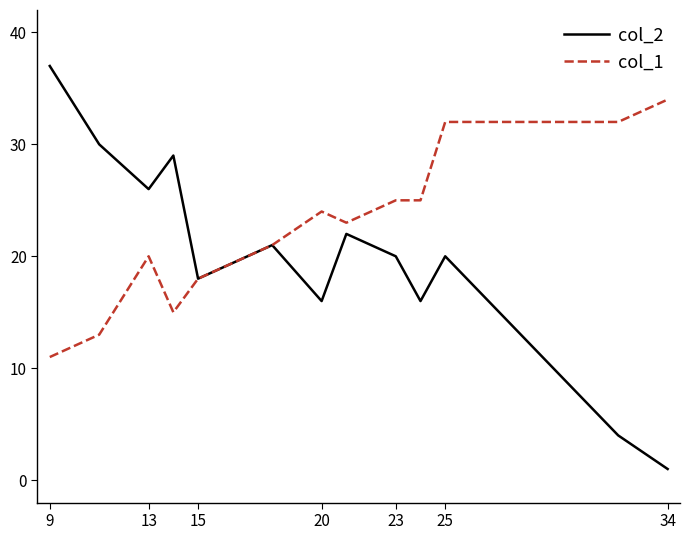

Which series has the largest total across all categories?

col_1